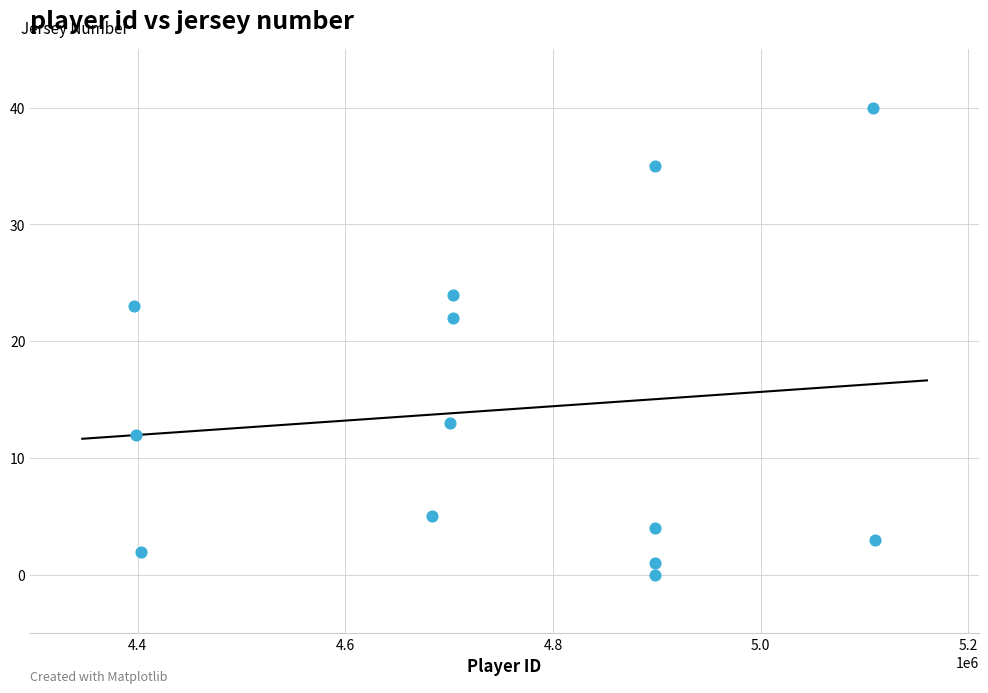

What Y value in the scatter plot is closest to 20?

22